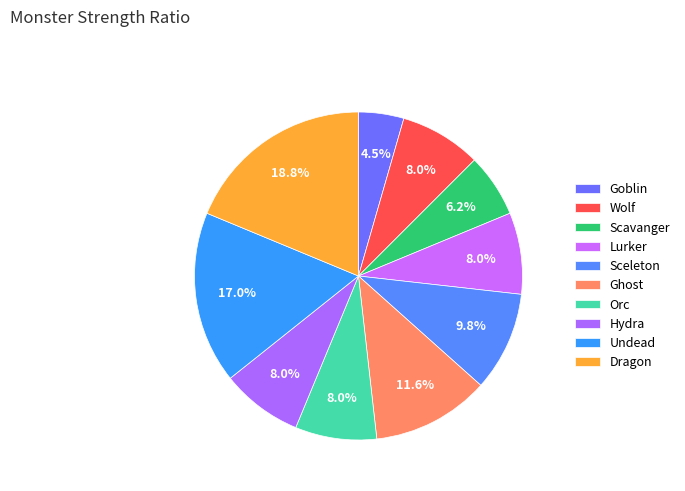

To the nearest percent, what portion does Scavanger represent?

6%